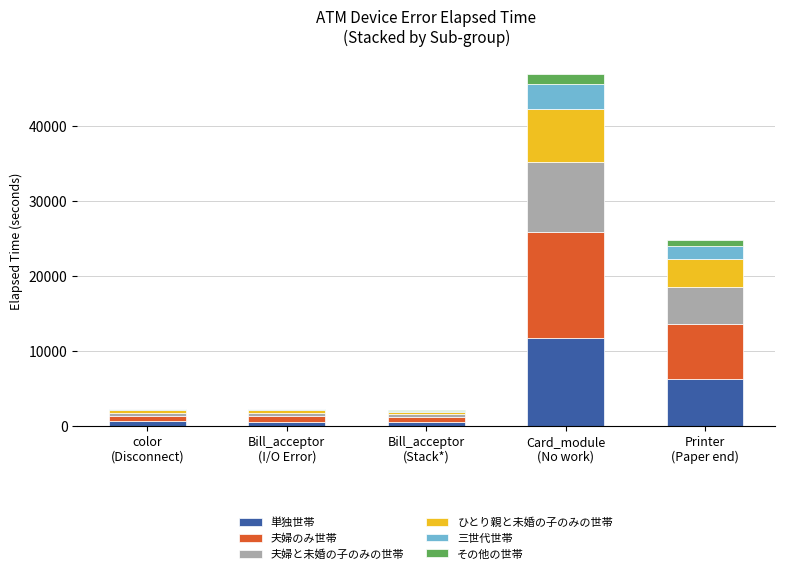

Are the bars horizontal?

No